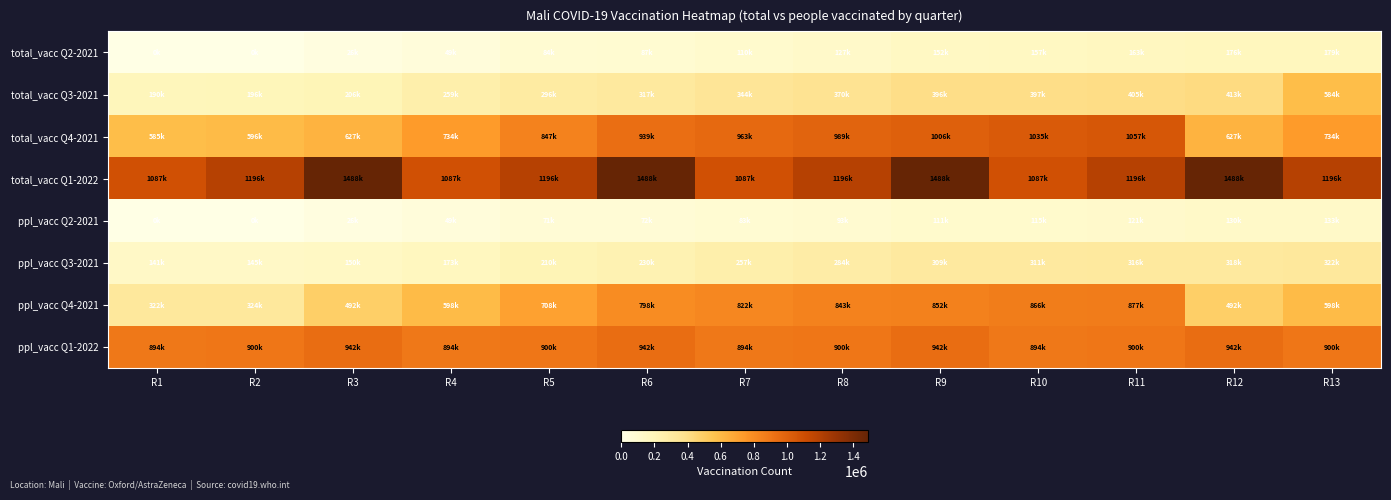

Which series changed the most between R5 and R7?

total_vacc Q4-2021